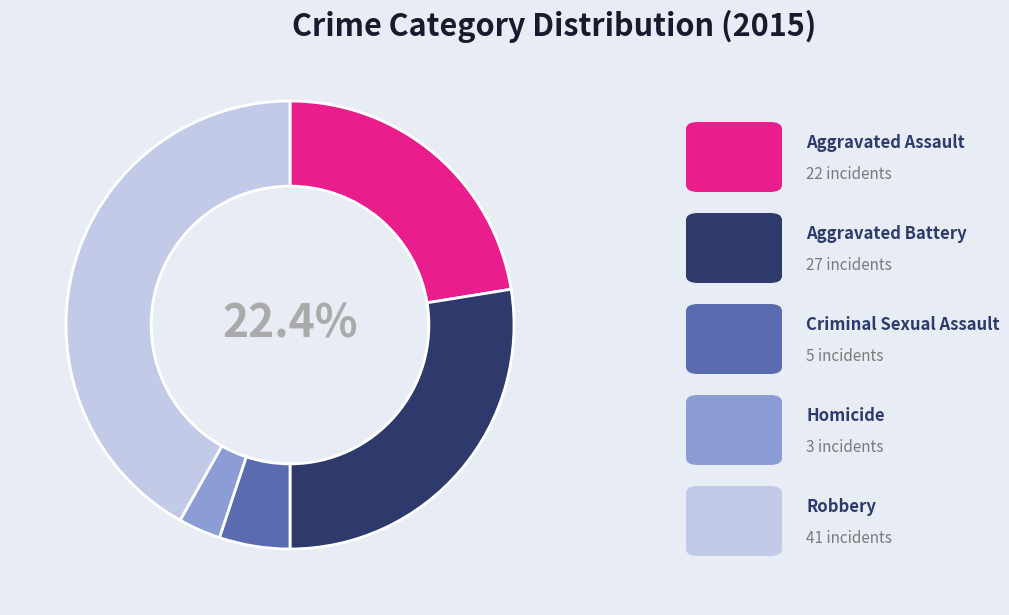

Between Criminal Sexual Assault and Aggravated Battery, which is larger?

Aggravated Battery